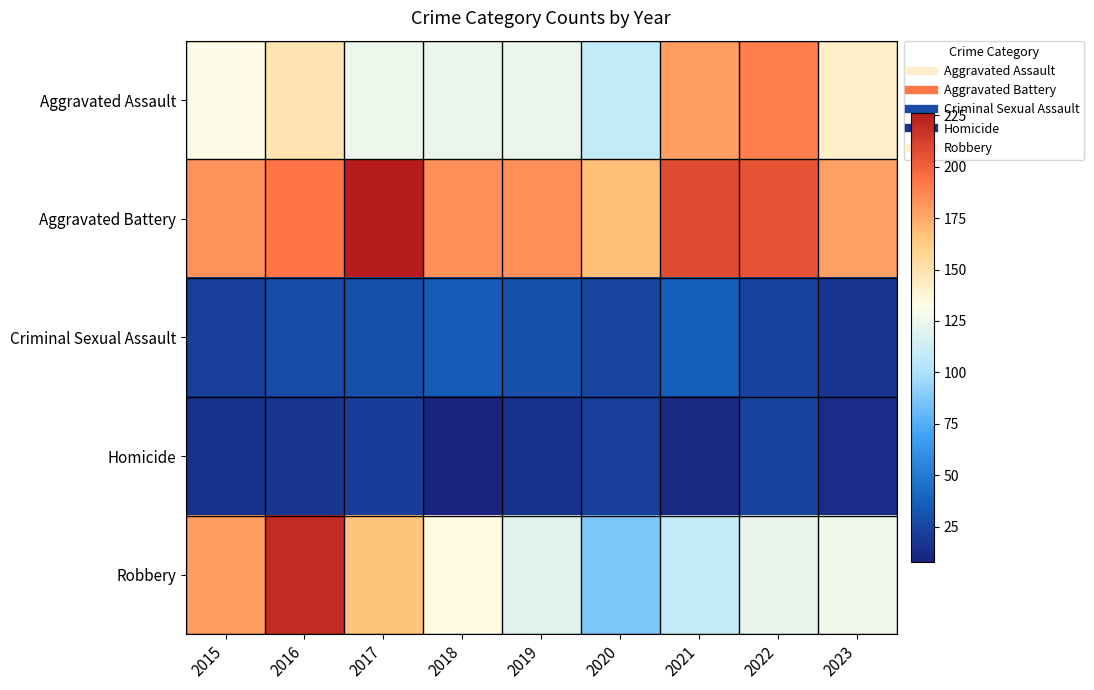

Reading right to left, what are all the values shown in this chart?

Aggravated Assault: 2023=141	2022=190	2021=179	2020=108	2019=124	2018=124	2017=126	2016=149	2015=132
Aggravated Battery: 2023=178	2022=205	2021=208	2020=168	2019=184	2018=184	2017=226	2016=193	2015=183
Criminal Sexual Assault: 2023=18	2022=24	2021=37	2020=25	2019=30	2018=35	2017=30	2016=28	2015=21
Homicide: 2023=13	2022=24	2021=12	2020=22	2019=16	2018=8	2017=20	2016=18	2015=15
Robbery: 2023=127	2022=123	2021=108	2020=87	2019=120	2018=134	2017=166	2016=220	2015=180